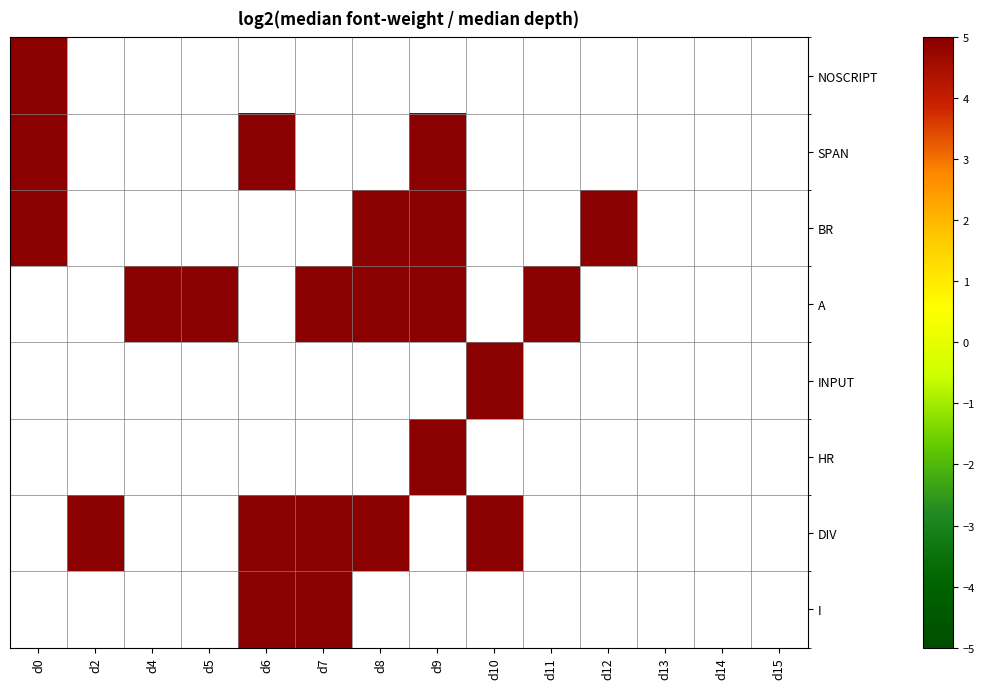

Which category has the highest value in the BR series?

d0